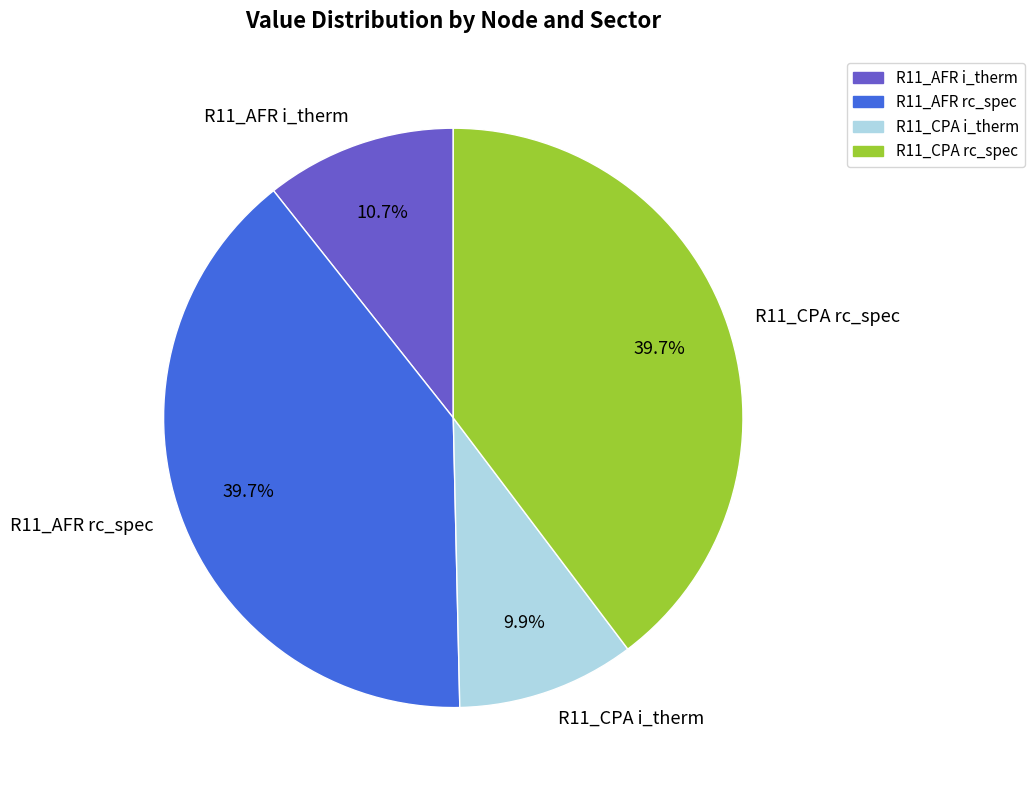

How many segments does this pie chart have?

4